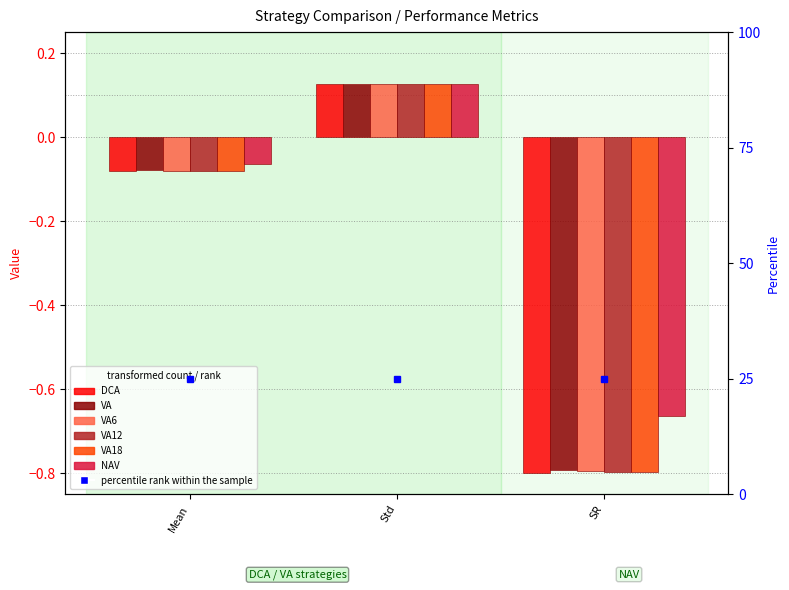

What is the total value across all series at Mean?

-0.5